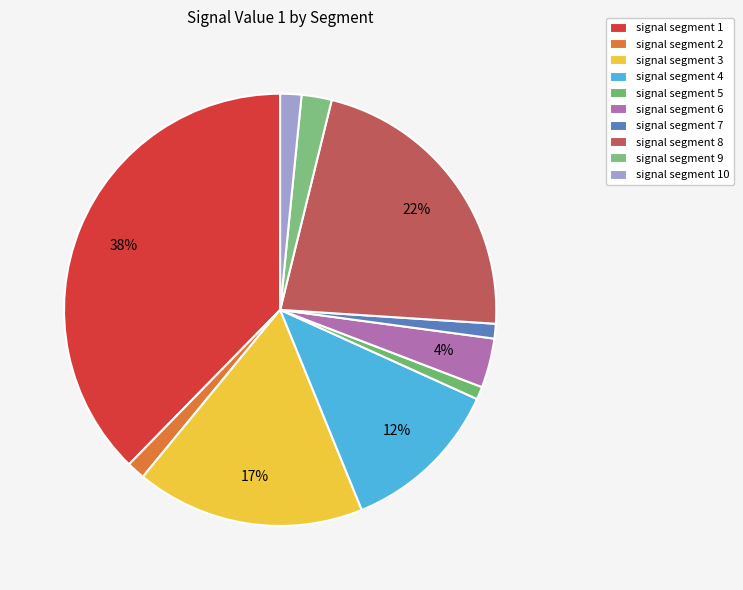

Is it true that signal segment 8 is 37% of the pie?

False